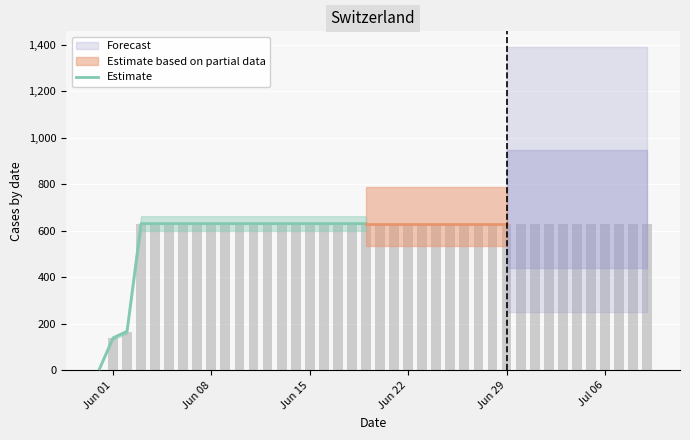

Which label corresponds to the smallest value in the chart?

Jun 01